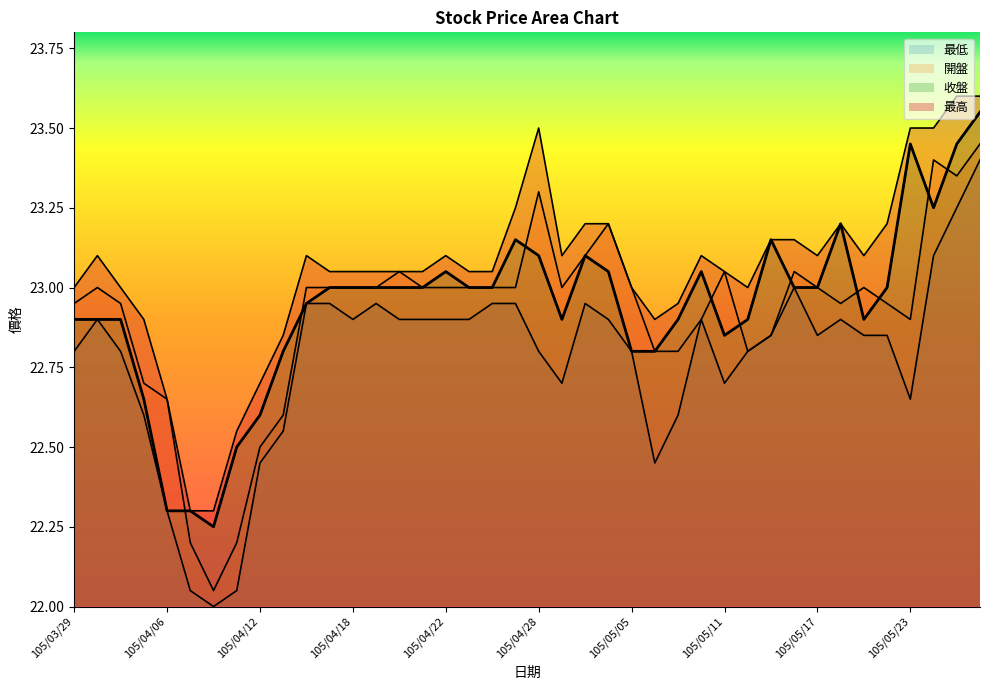

True or false: 最高 and 最低 cross at least once.

False